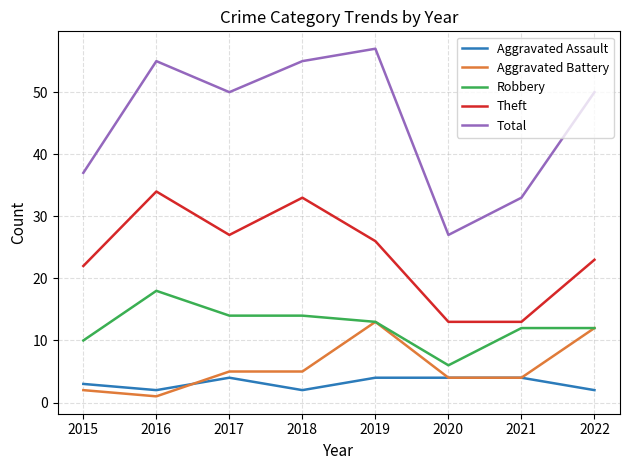

Rank the series by their maximum value, from highest to lowest.

Total, Theft, Robbery, Aggravated Battery, Aggravated Assault